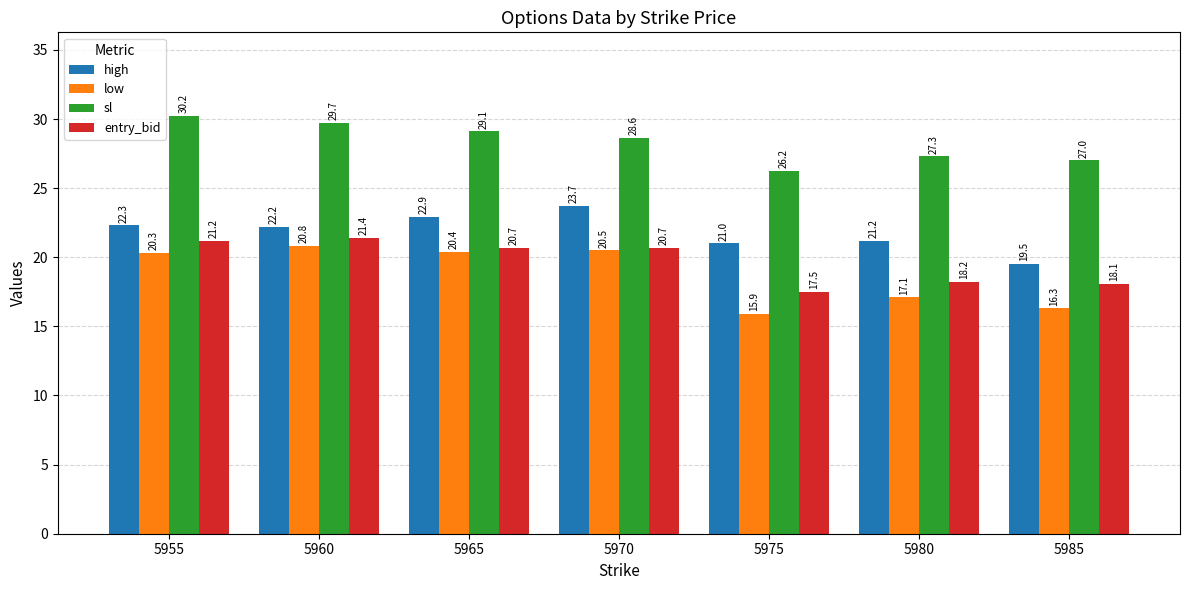

Rank the categories by high value from lowest to highest.

5985, 5975, 5980, 5960, 5955, 5965, 5970